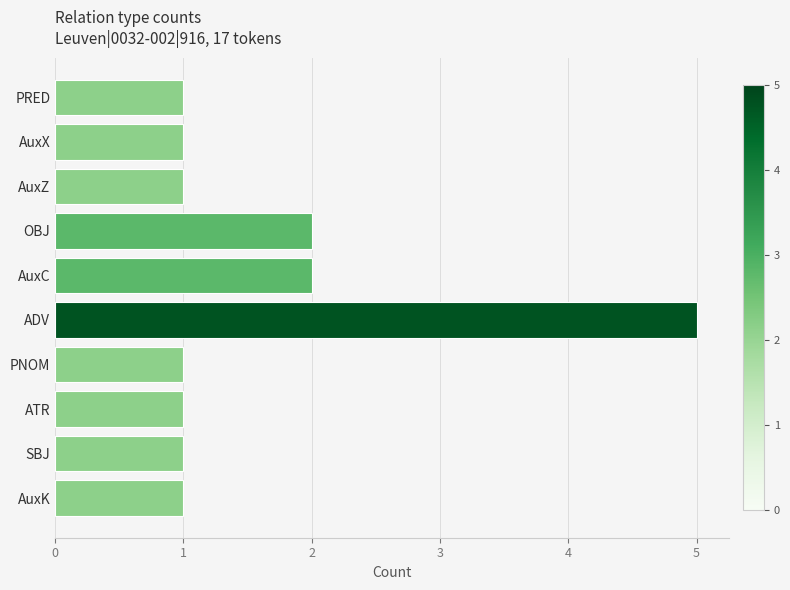

What is the greatest value displayed?

5